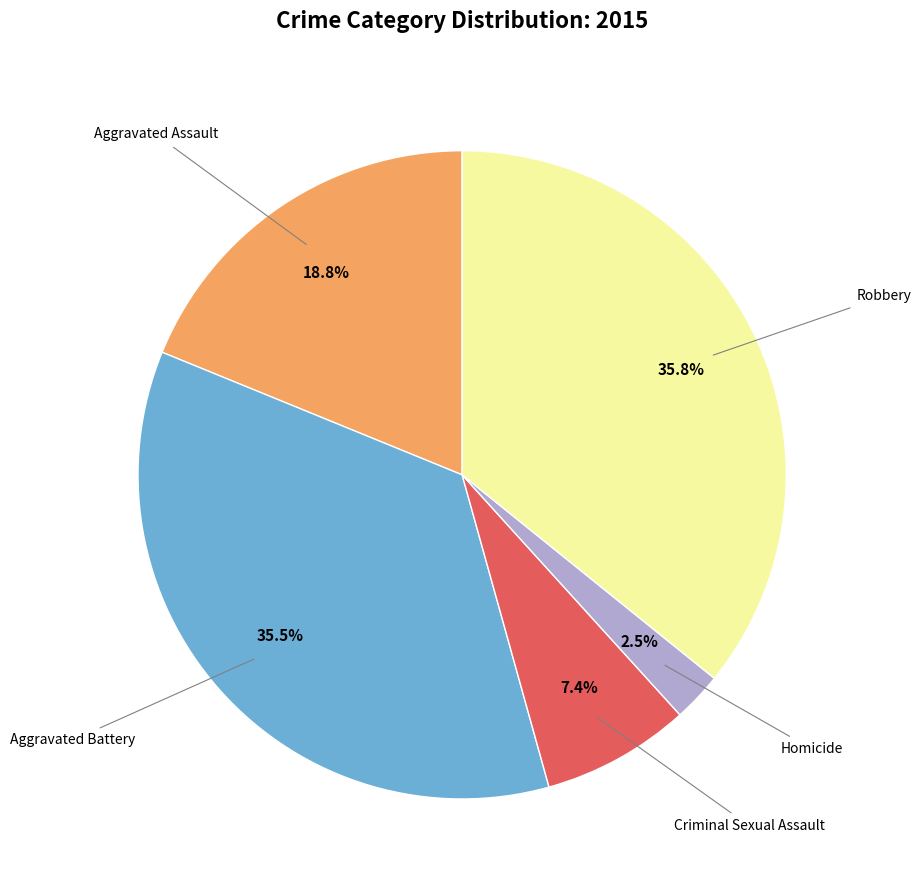

Is there any slice that represents more than half of the pie?

No